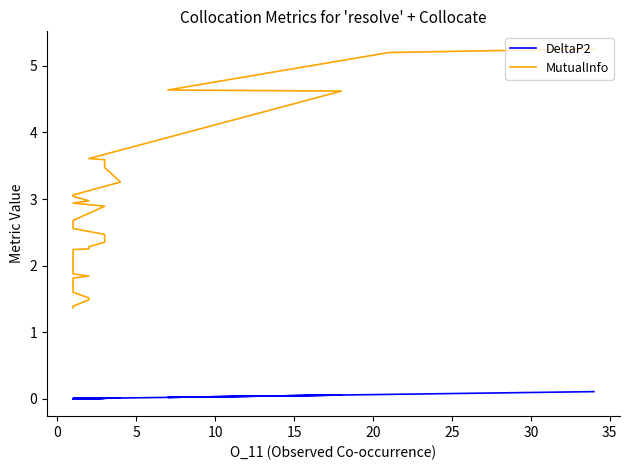

What are all the series names shown in the legend?

DeltaP2, MutualInfo